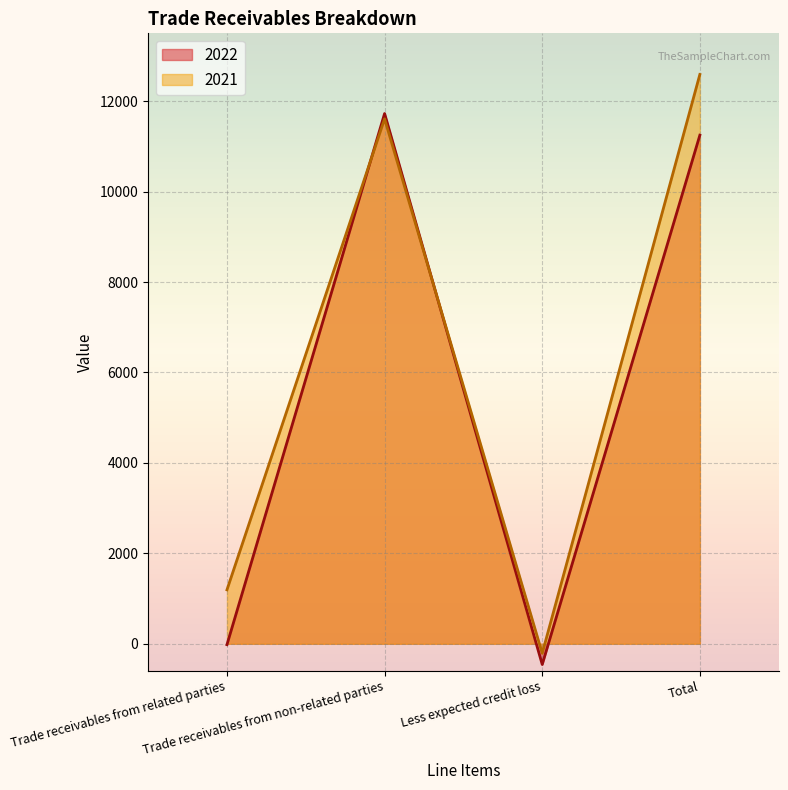

Is the value of 2021 at Less expected credit loss greater than the value of 2022 at Trade receivables from related parties?

No